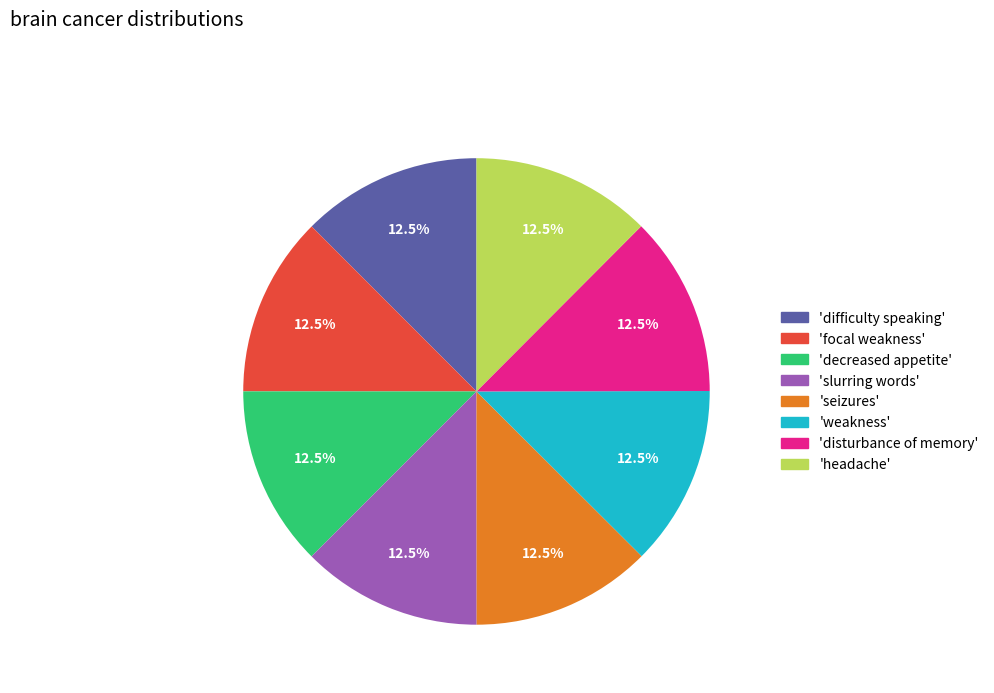

Count the number of slices in the pie.

8